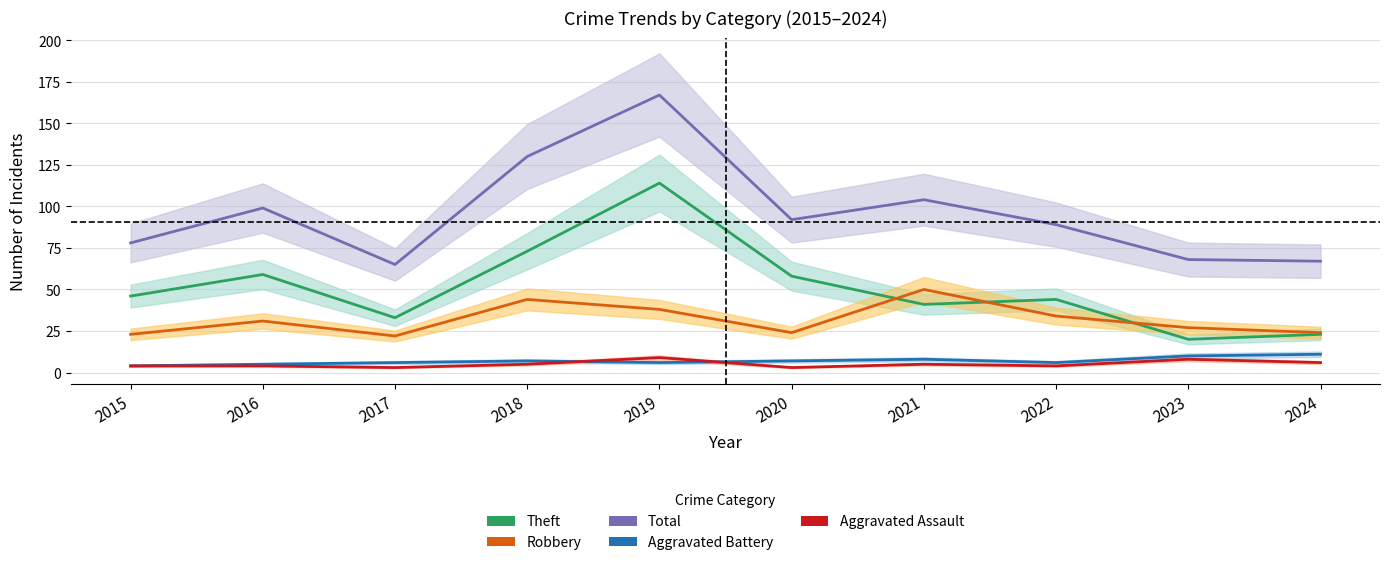

The value of Total at 2022 is 157. True or false?

False